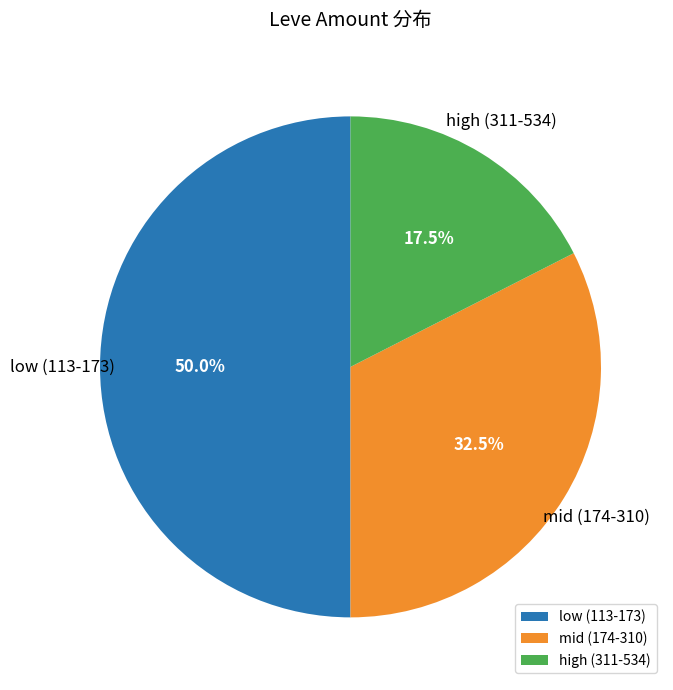

Does mid (174-310) account for over 50% of the chart?

No